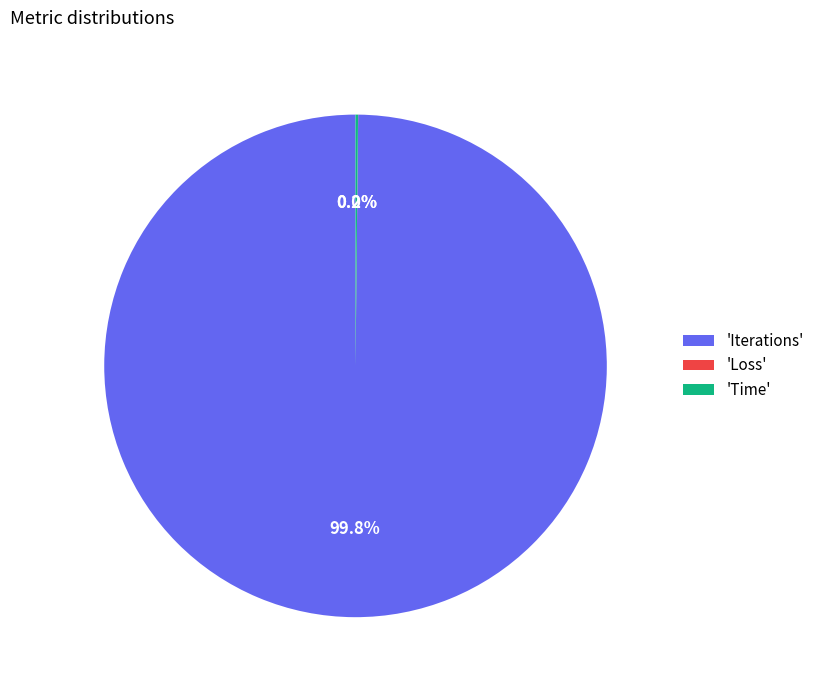

Which slice represents more than half of the pie?

'Iterations'